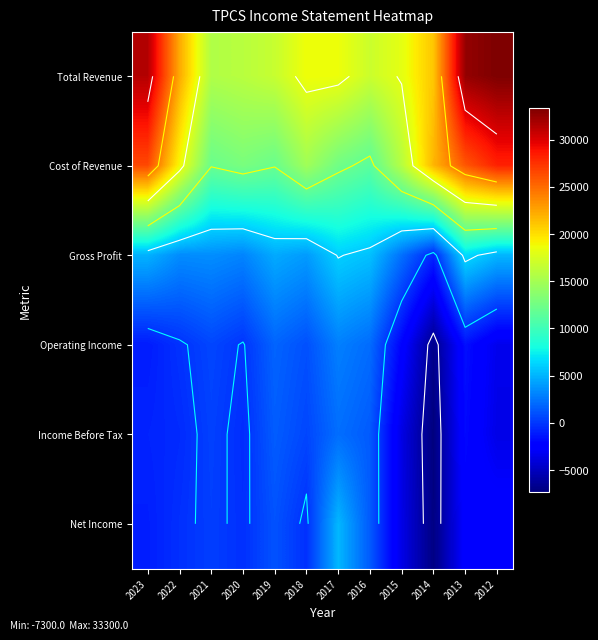

List the labels in order of Cost of Revenue value, largest first.

2012, 2023, 2013, 2014, 2022, 2015, 2018, 2020, 2017, 2021, 2019, 2016